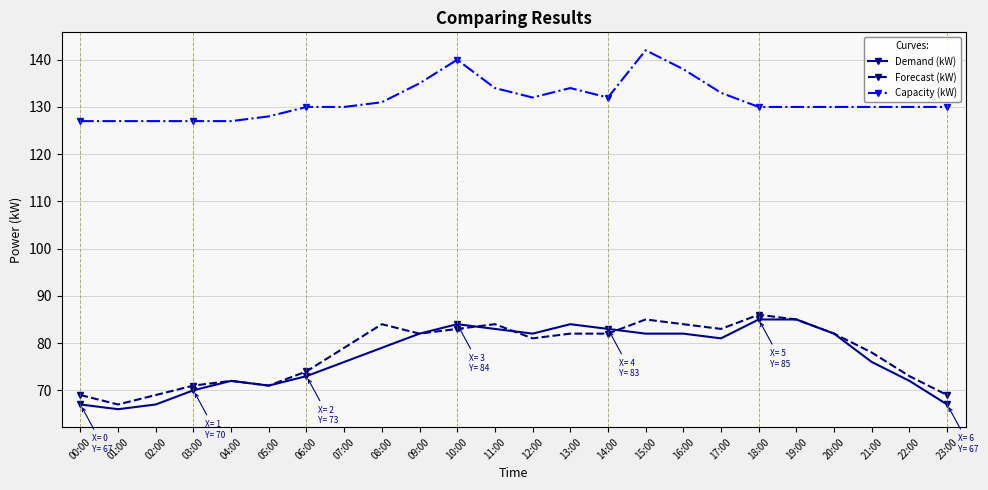

Reading left to right, list all the values displayed in this chart.

Demand (kW): 00:00=67	01:00=66	02:00=67	03:00=70	04:00=72	05:00=71	06:00=73	07:00=76	08:00=79	09:00=82	10:00=84	11:00=83	12:00=82	13:00=84	14:00=83	15:00=82	16:00=82	17:00=81	18:00=85	19:00=85	20:00=82	21:00=76	22:00=72	23:00=67
Forecast (kW): 00:00=69	01:00=67	02:00=69	03:00=71	04:00=72	05:00=71	06:00=74	07:00=79	08:00=84	09:00=82	10:00=83	11:00=84	12:00=81	13:00=82	14:00=82	15:00=85	16:00=84	17:00=83	18:00=86	19:00=85	20:00=82	21:00=78	22:00=73	23:00=69
Capacity (kW): 00:00=127	01:00=127	02:00=127	03:00=127	04:00=127	05:00=128	06:00=130	07:00=130	08:00=131	09:00=135	10:00=140	11:00=134	12:00=132	13:00=134	14:00=132	15:00=142	16:00=138	17:00=133	18:00=130	19:00=130	20:00=130	21:00=130	22:00=130	23:00=130